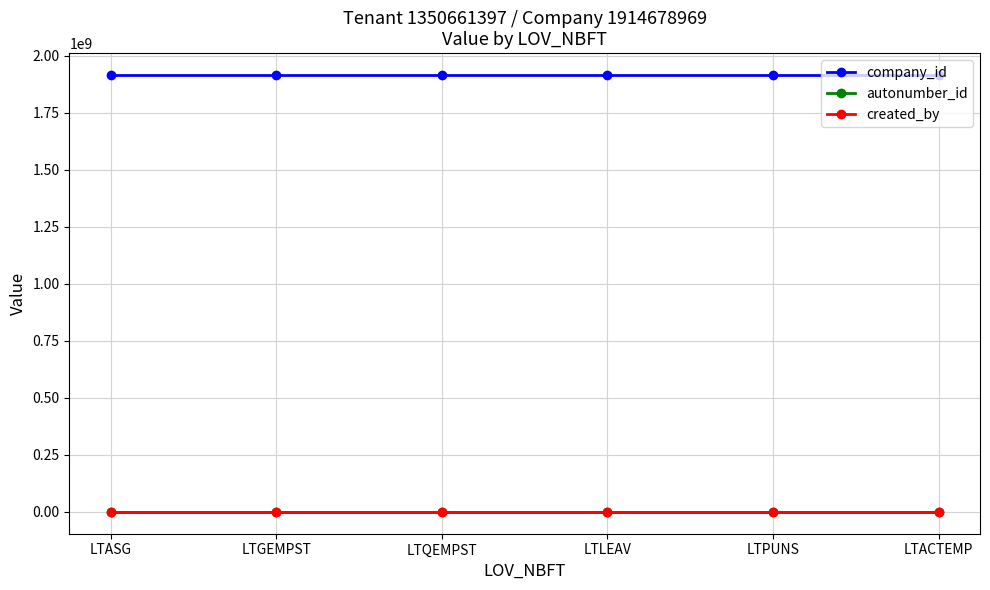

Which series has the largest total across all categories?

company_id